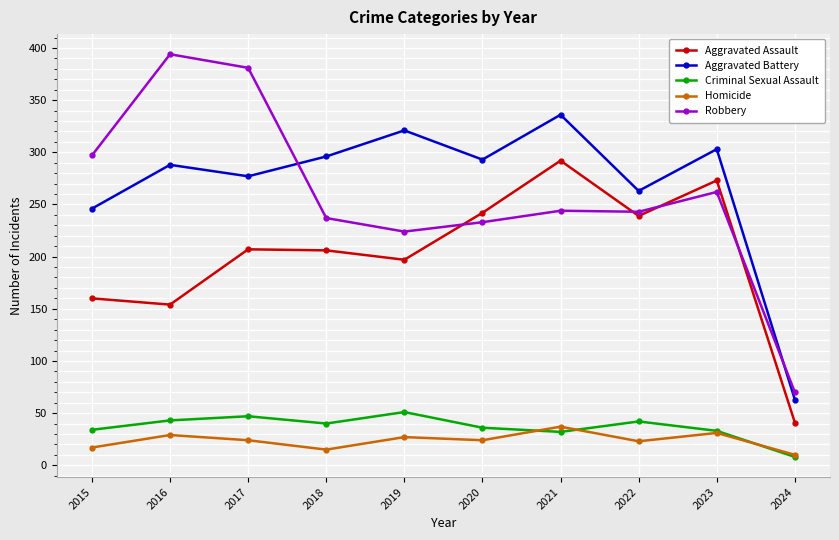

How many data points in Homicide are less than 24?

4